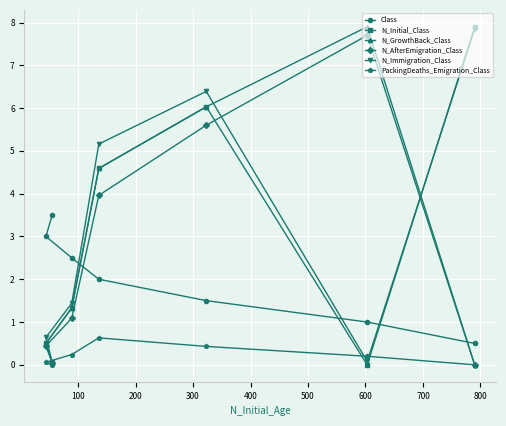

What is the value of the N_GrowthBack_Class point at the 4th from the left?

4.6